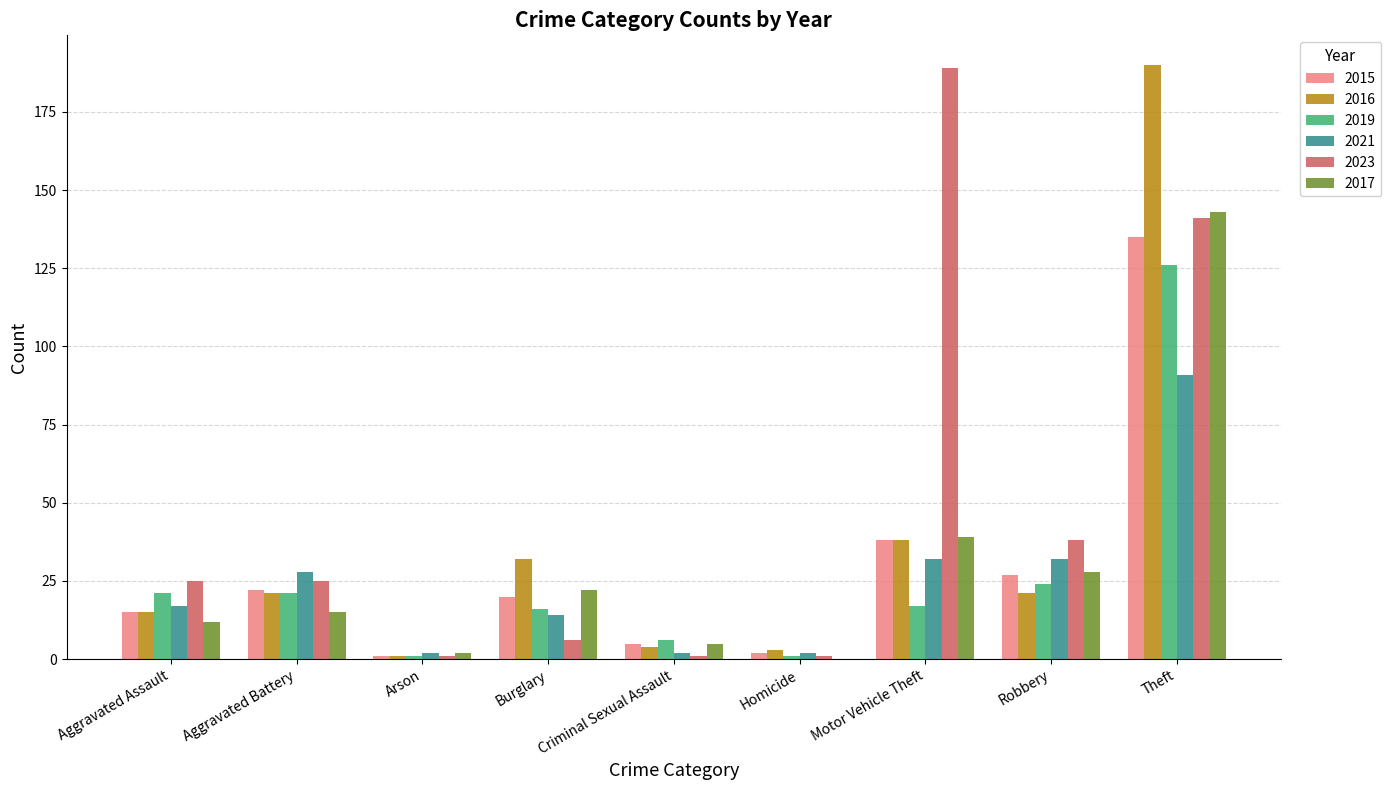

Which series changed the most between Aggravated Assault and Robbery?

2017